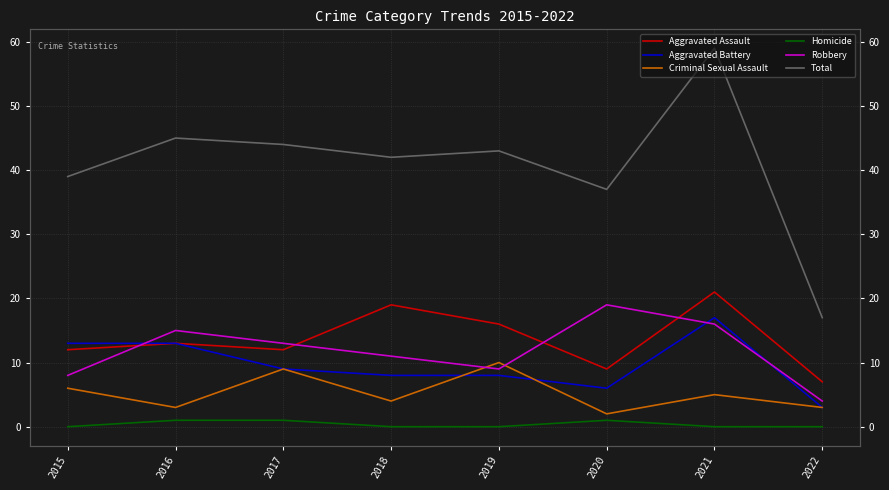

True or false: Total has a value of 37 at 2020.

True